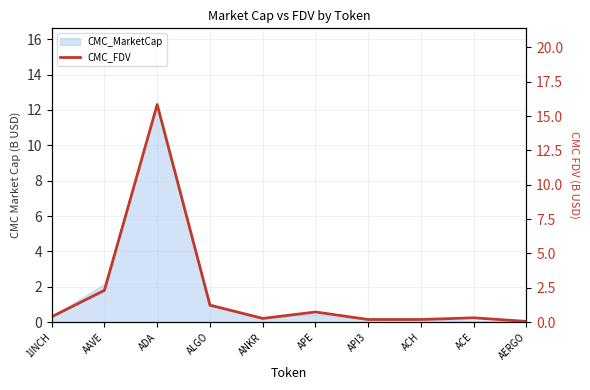

What is the value of the 8th point from the left?

0.2